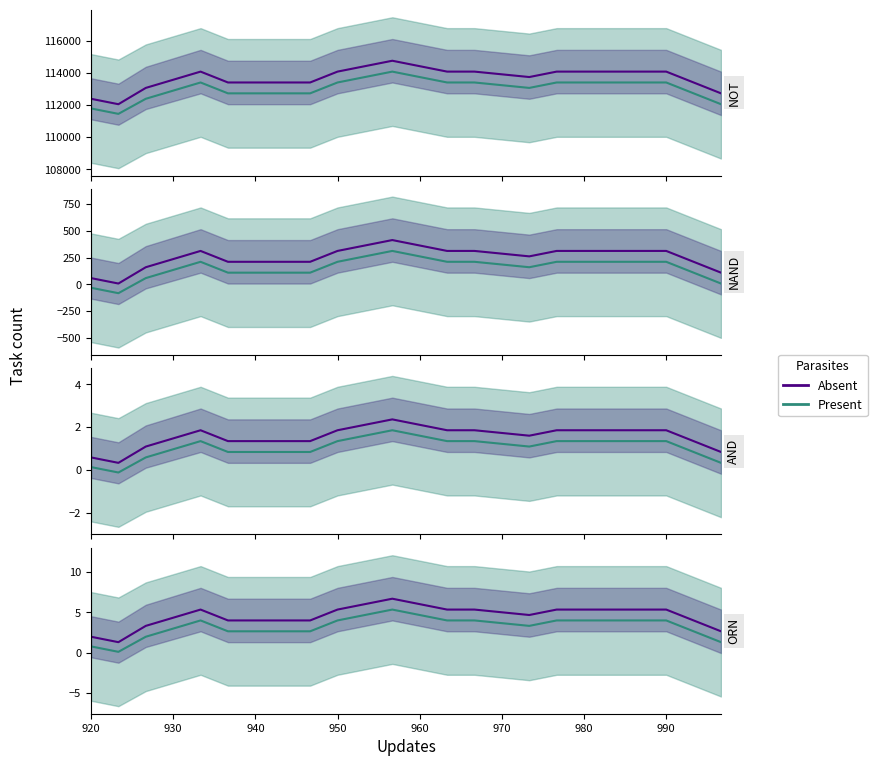

Which series has the largest range (max minus min)?

Absent